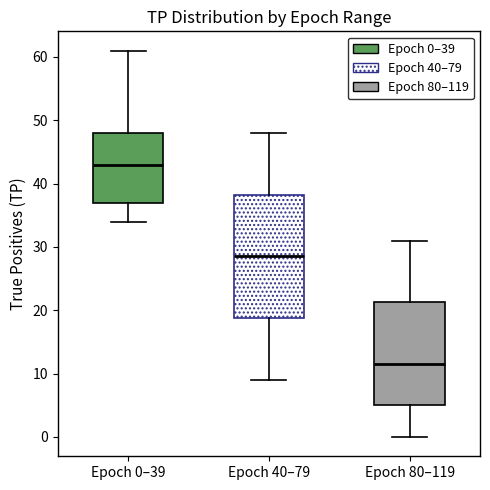

Reading left to right, transcribe this box plot: for each box, give where its median line is, the range the box spans, and where its two whiskers end, as read against the y-axis. The values are not printed on the chart, so give them approximately, as read against the axis.

Epoch 0–39: median 43, box 37 to 48, whiskers 34 to 61
Epoch 40–79: median 29, box 19 to 38, whiskers 9 to 48
Epoch 80–119: median 12, box 5 to 21, whiskers 0 to 31